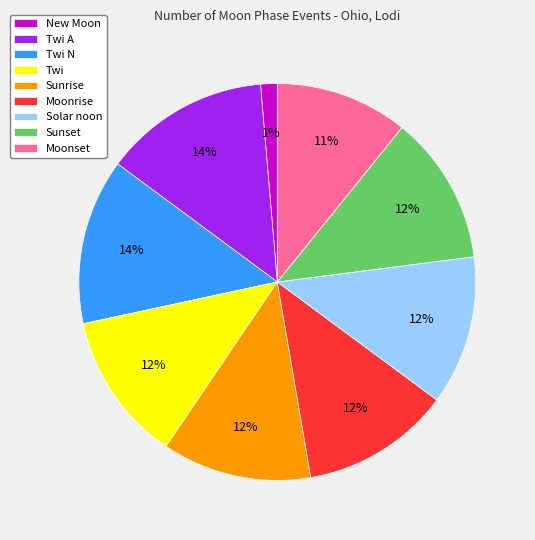

Combined, do Moonset and Sunrise account for over 50%?

No